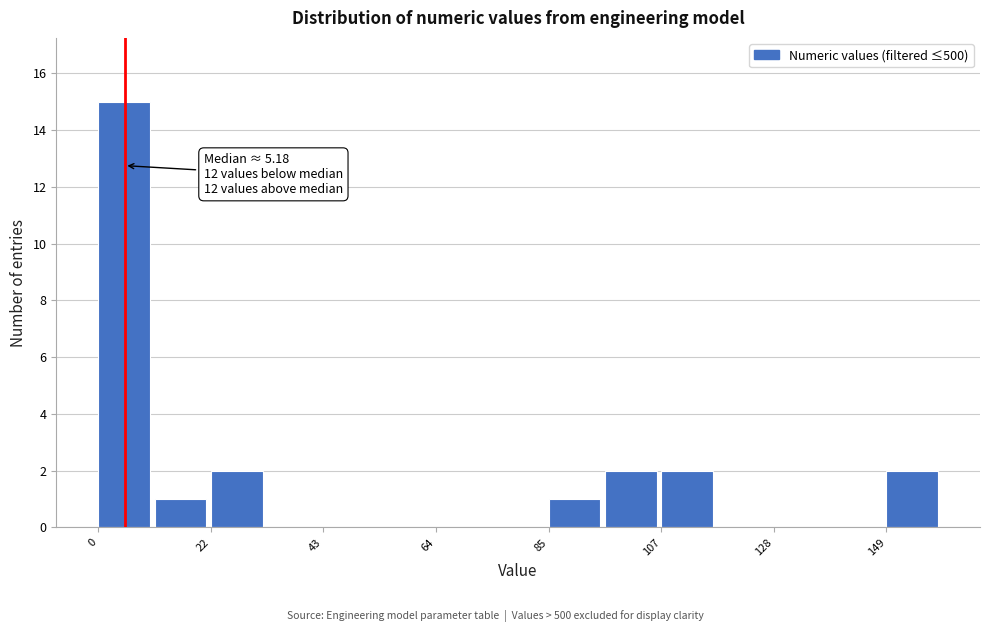

Read against the x-axis, roughly where is the centre of the tallest bar?

5